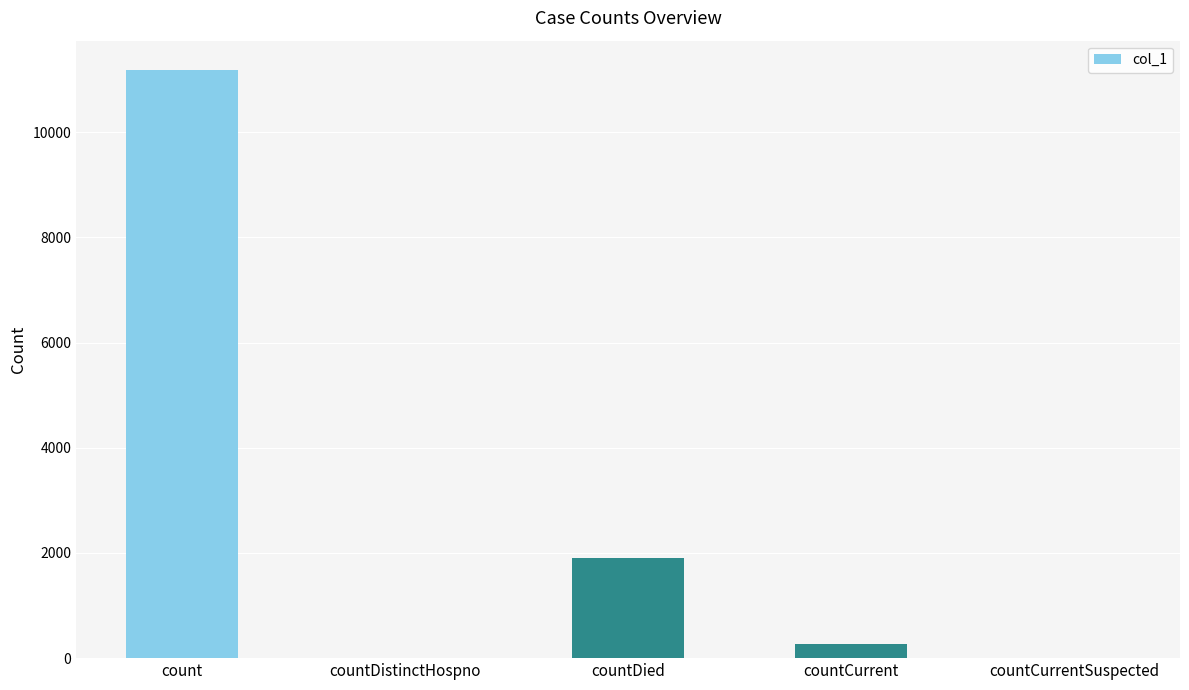

How many distinct data groups are displayed?

1